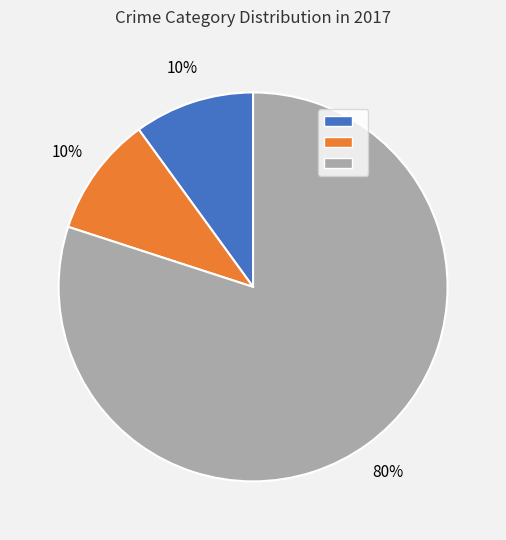

To the nearest percent, what is the difference between the largest and smallest slice percentages?

70%